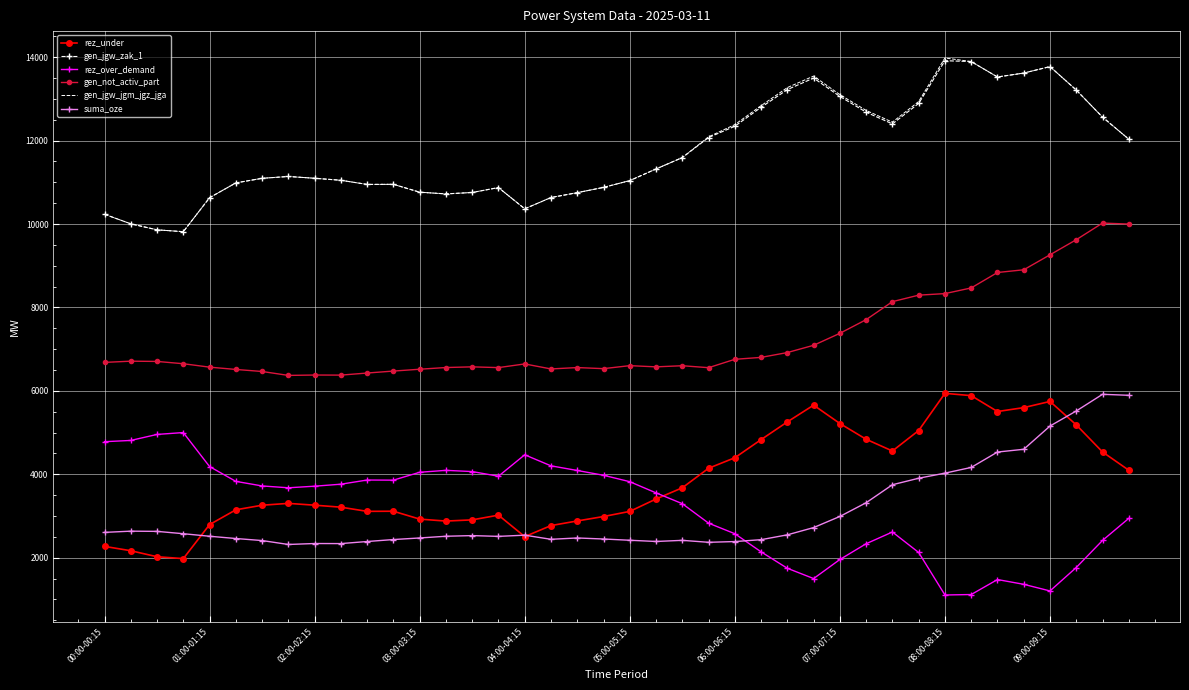

True or false: rez_over_demand and gen_jgw_zak_1 intersect in this chart.

False